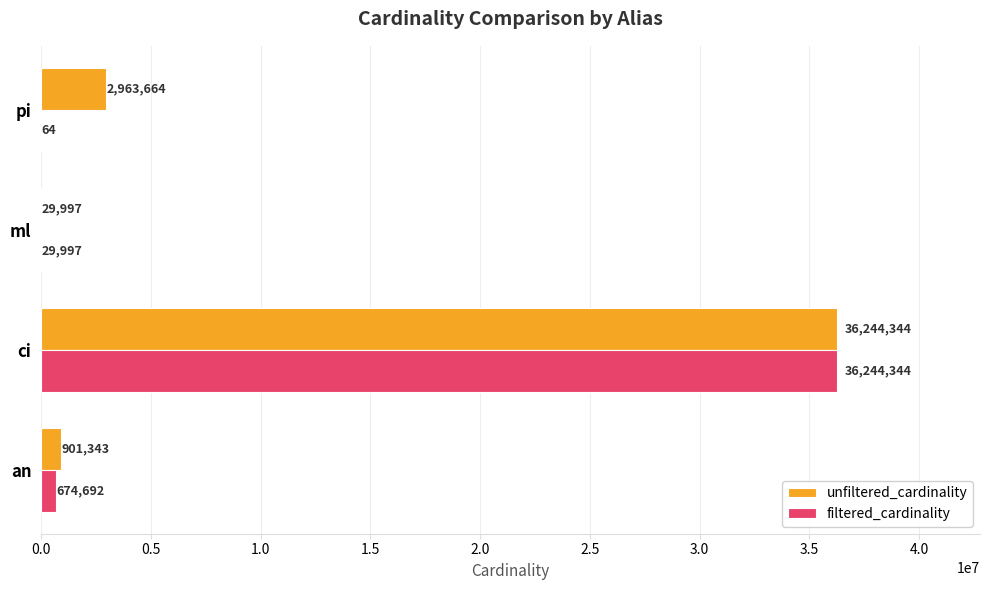

Which series has the widest spread of values?

filtered_cardinality